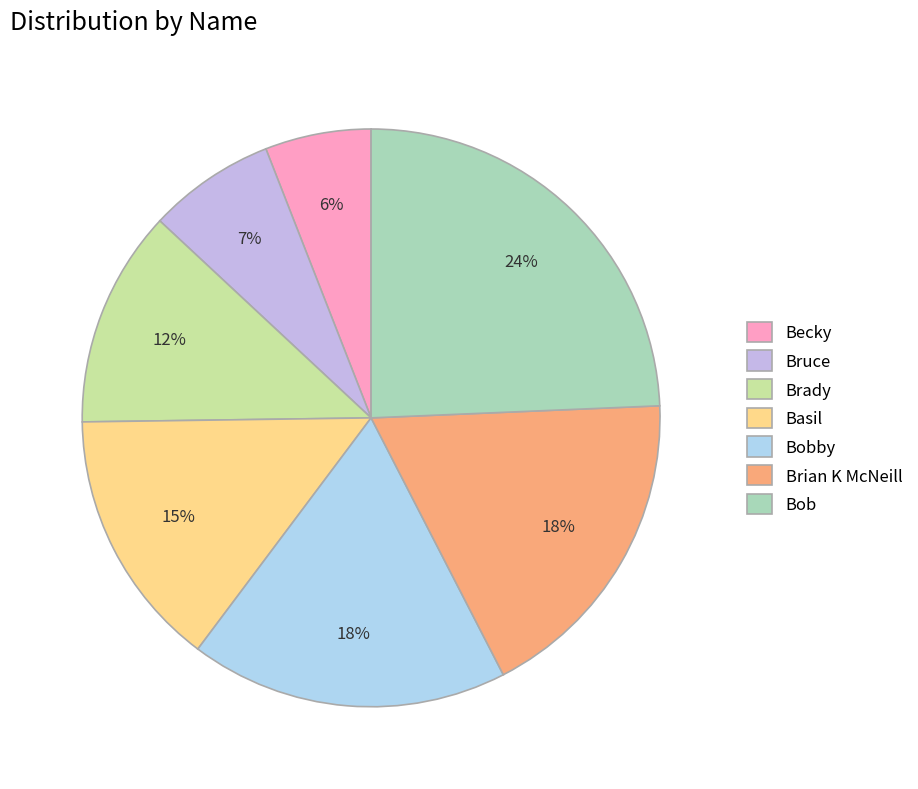

To the nearest percent, what is the difference between the largest and smallest slice percentages?

18%